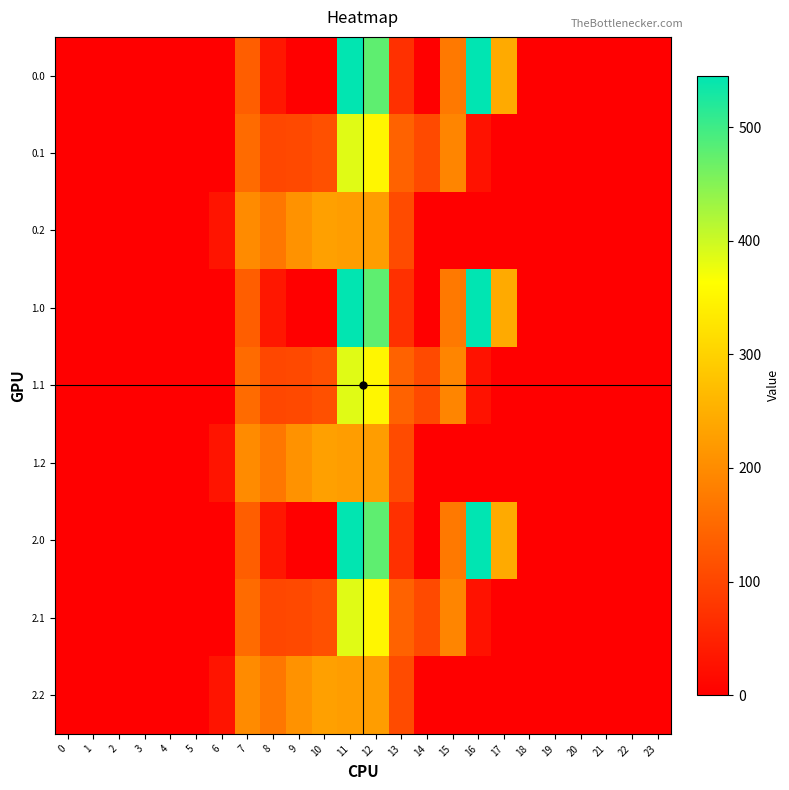

What is the spread (max minus min) of values at 16?

545.4